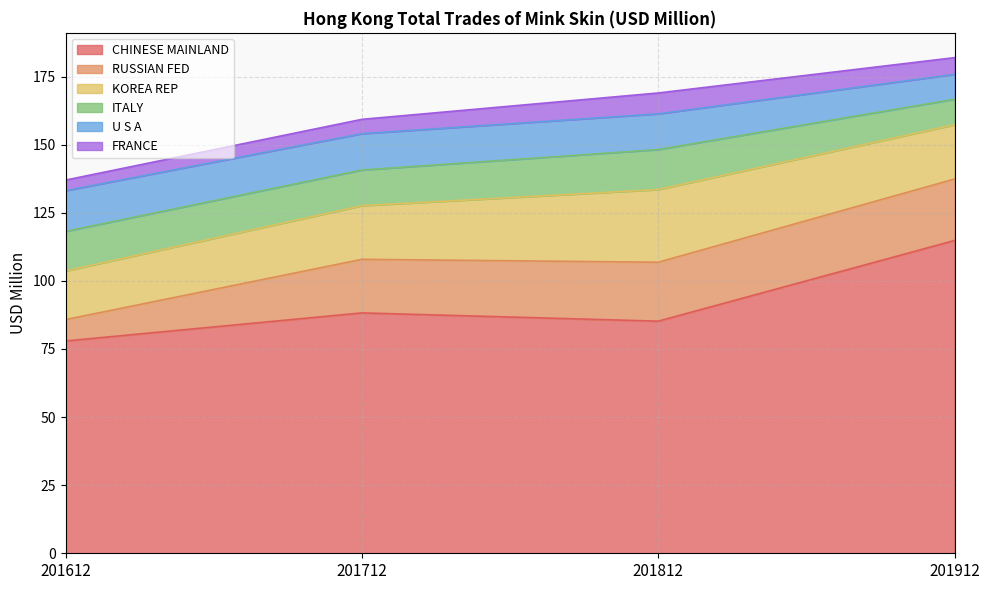

Where does the RUSSIAN FED series first go above 21?

201812